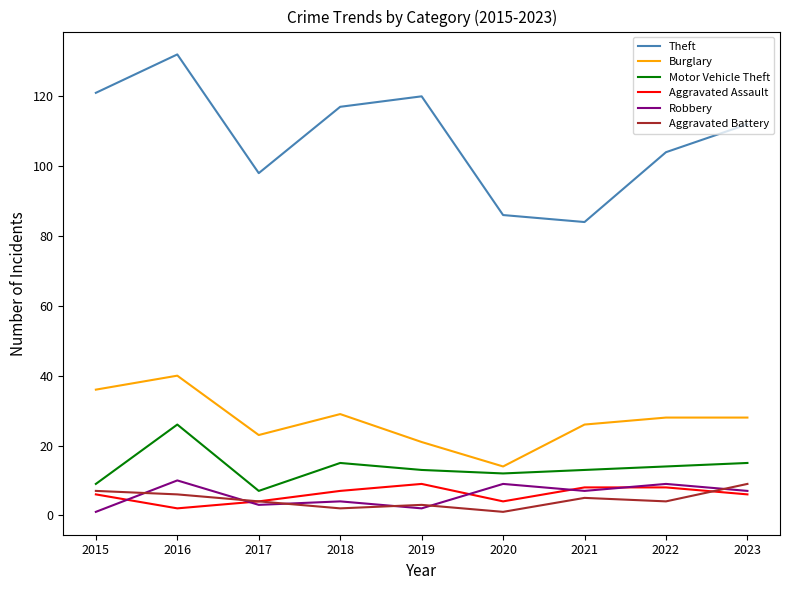

True or false: Burglary has more than 0 points higher than both neighbors.

True